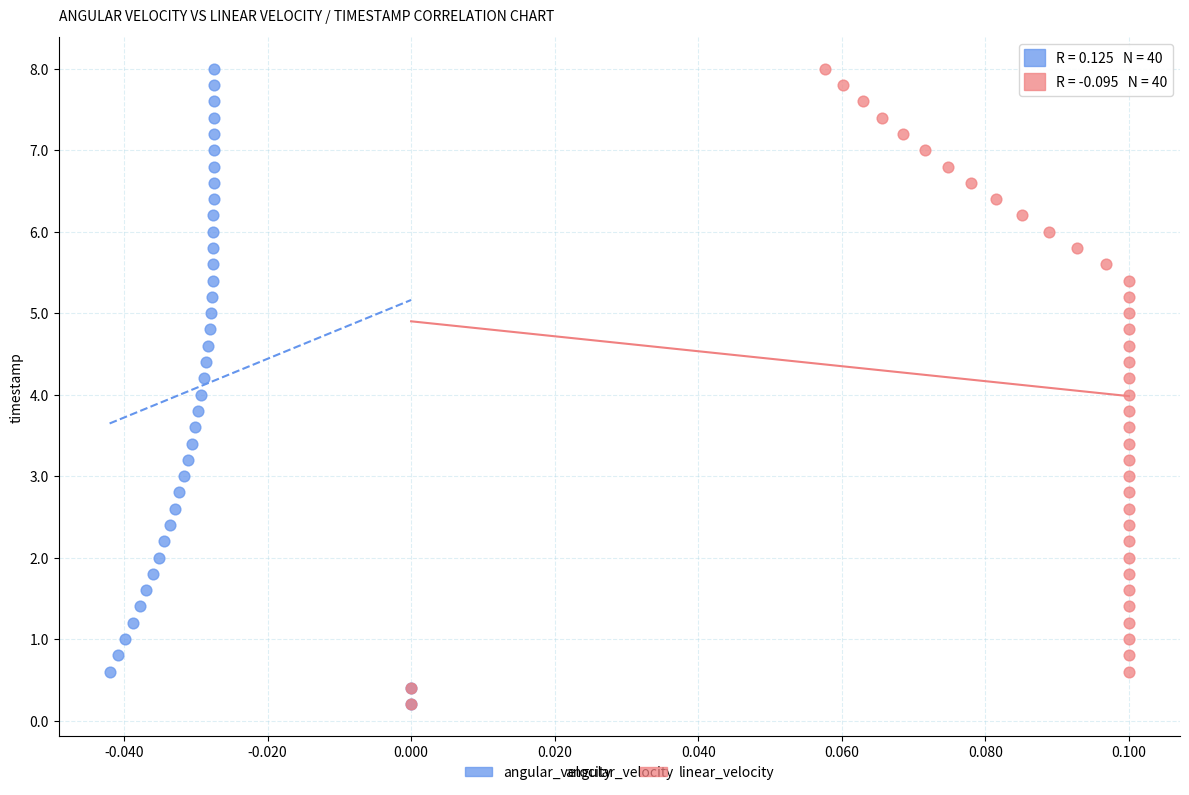

What are all the series names shown in the legend?

angular_velocity, linear_velocity